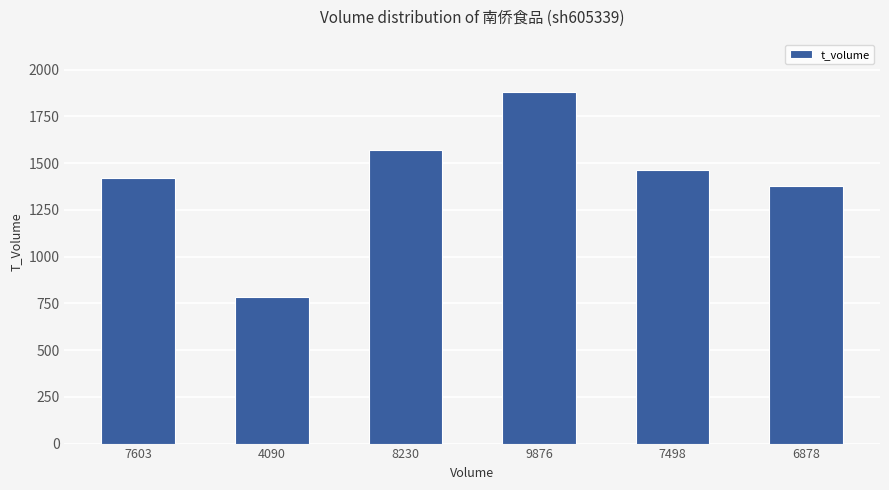

What is the value of the 6th bar from the left?

1377